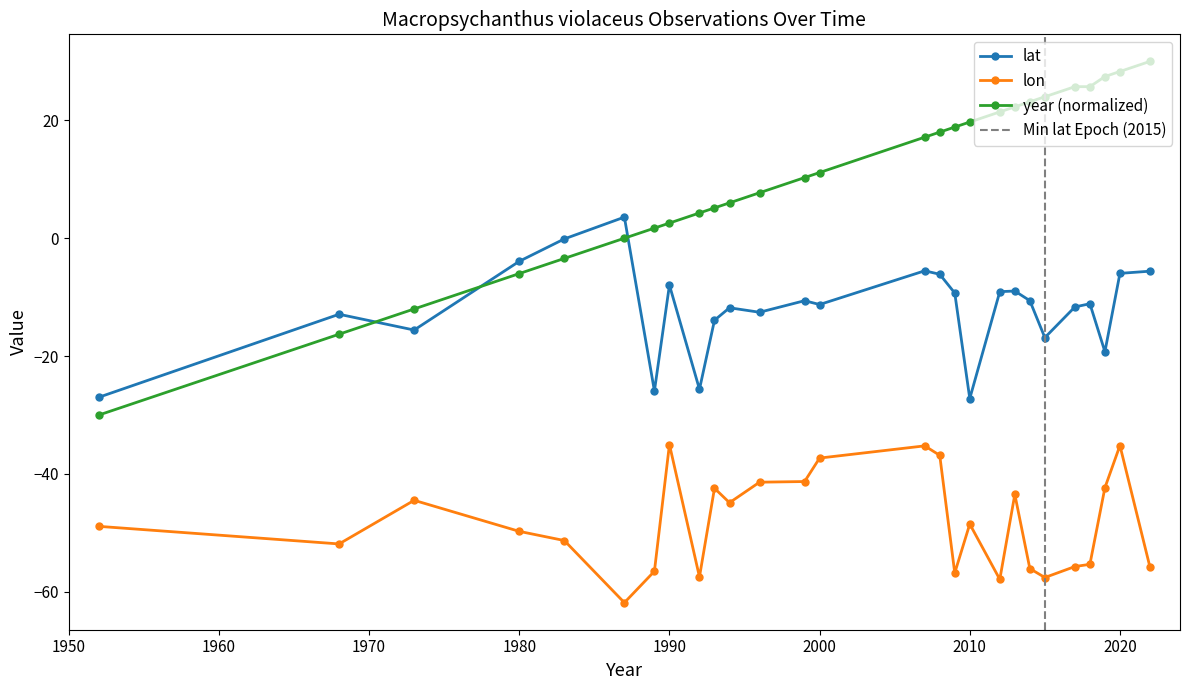

What is the minimum value for year?

-30.0